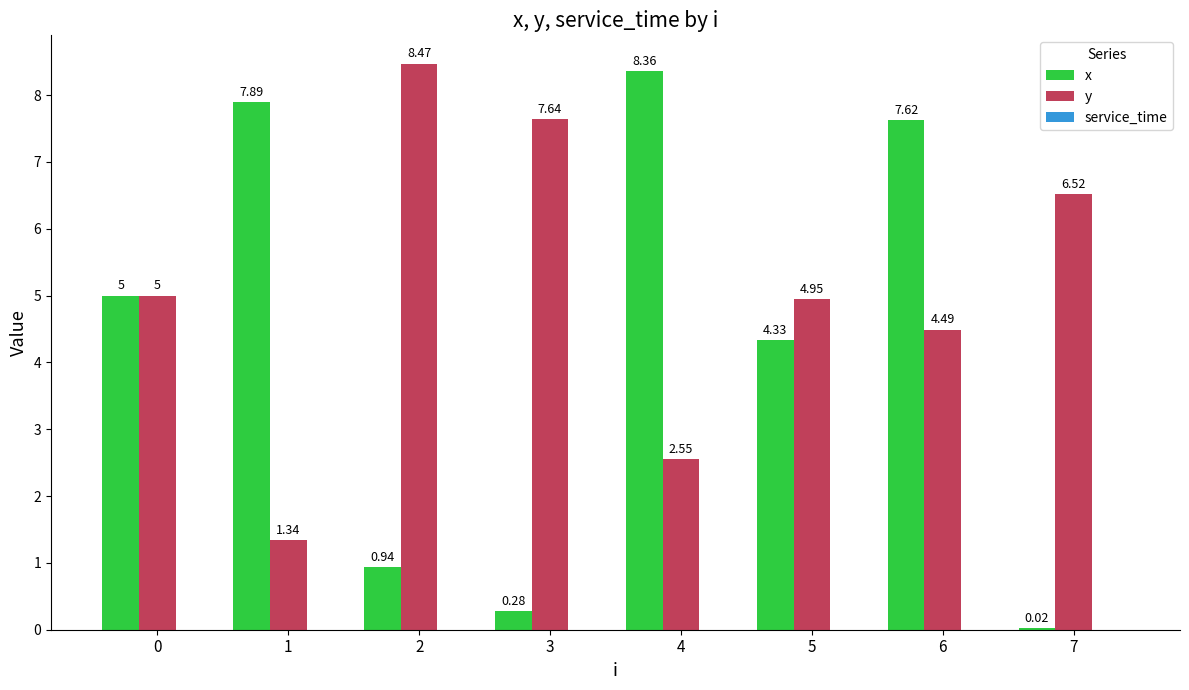

At which category is the sum across all series the highest?

6